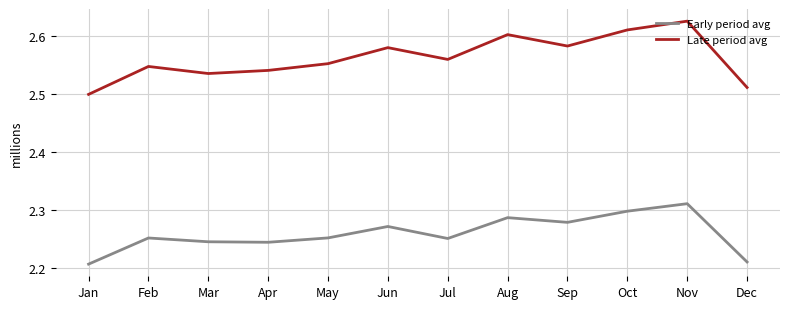

List the series in order of their overall mean, lowest first.

Early period avg, Late period avg